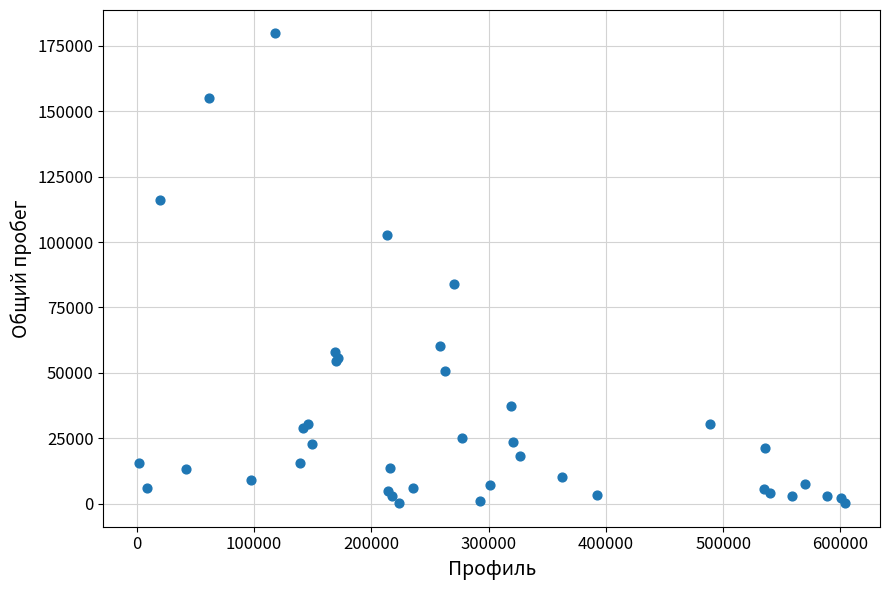

What Y value in the scatter plot is closest to 89933?

83860